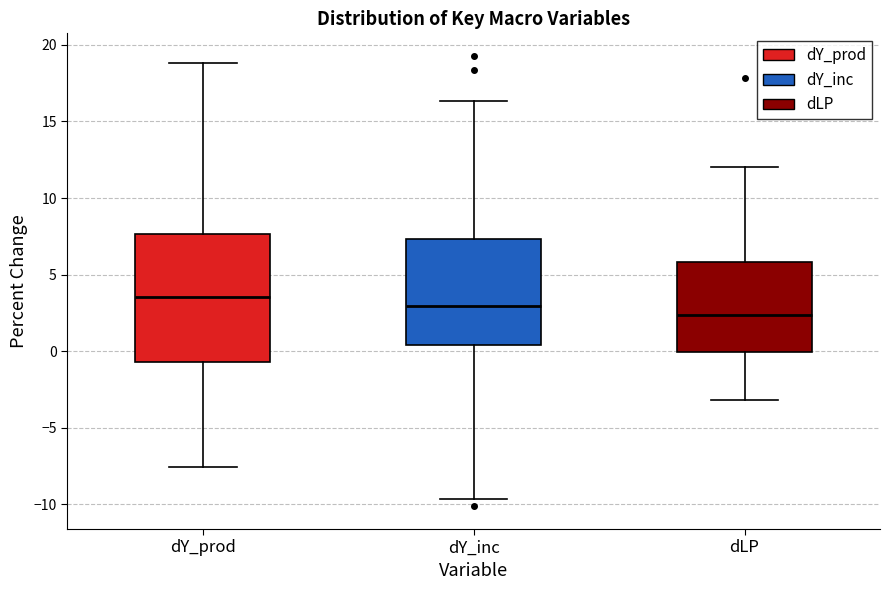

Reading left to right, transcribe this box plot: for each box, give where its median line is, the range the box spans, and where its two whiskers end, as read against the y-axis. The values are not printed on the chart, so give them approximately, as read against the axis.

dY_prod: median 3.5, box -0.5 to 7.5, whiskers -7.5 to 19.0
dY_inc: median 3.0, box 0.5 to 7.5, whiskers -9.5 to 16.5
dLP: median 2.5, box 0.0 to 6.0, whiskers -3.0 to 12.0